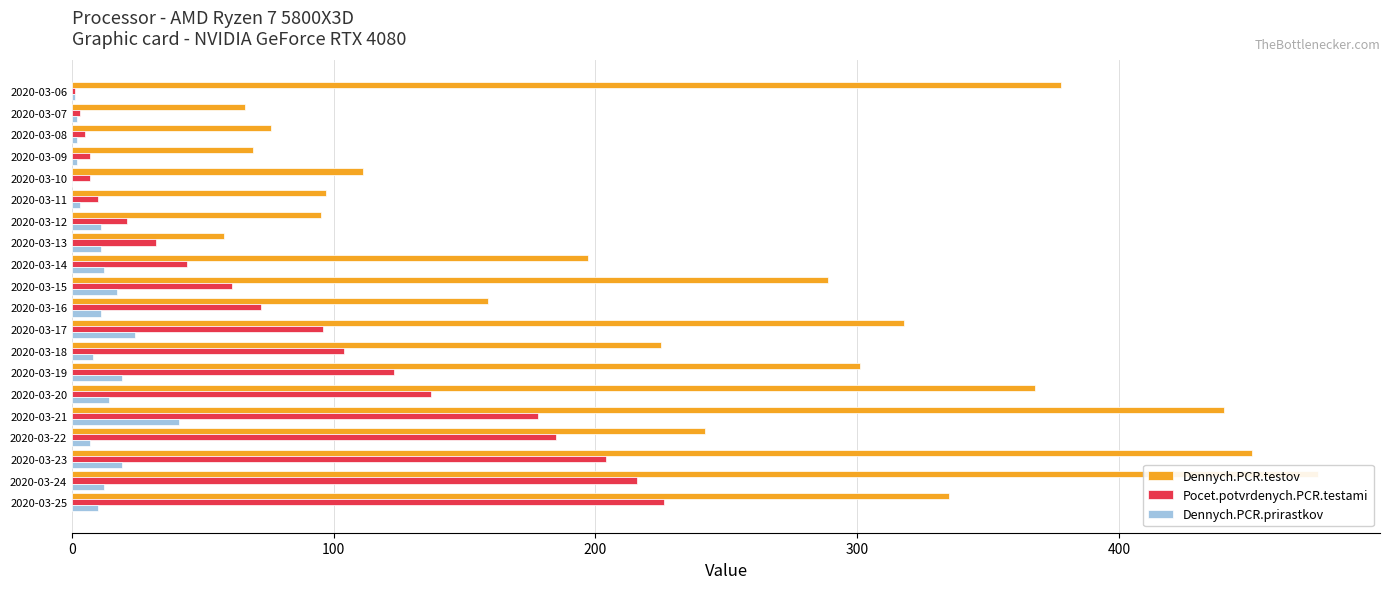

Which series changed the most between 2020-03-11 and 2020-03-15?

Dennych.PCR.testov